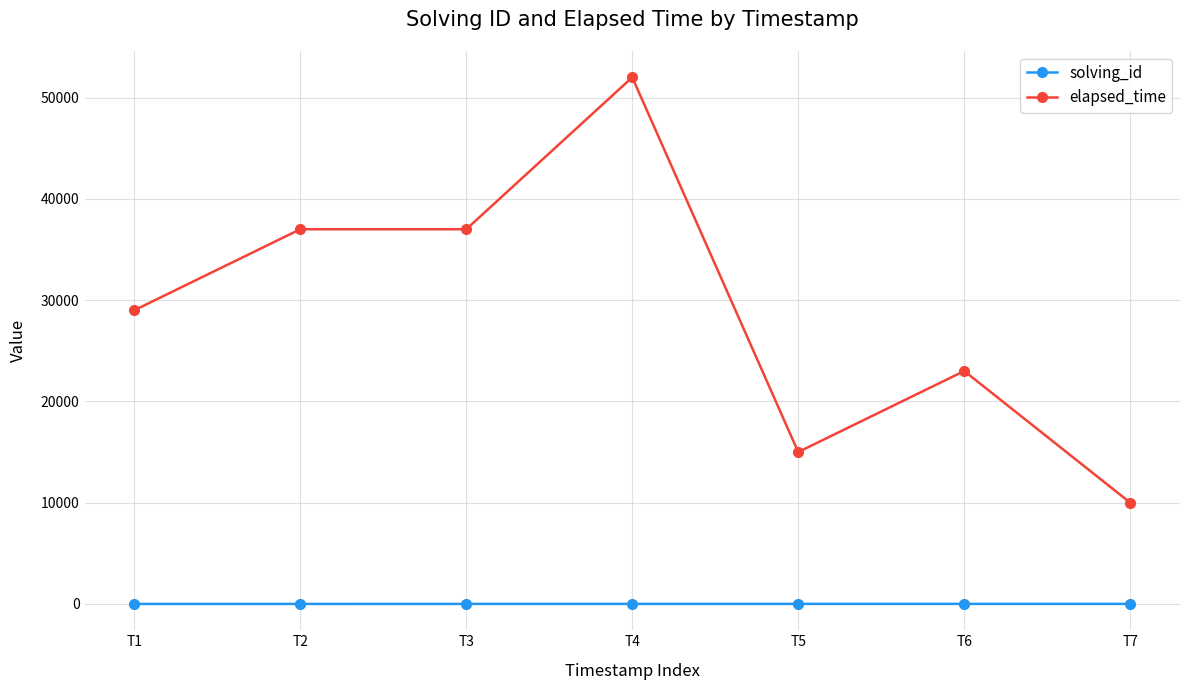

Rank the series by their maximum value, from lowest to highest.

solving_id, elapsed_time